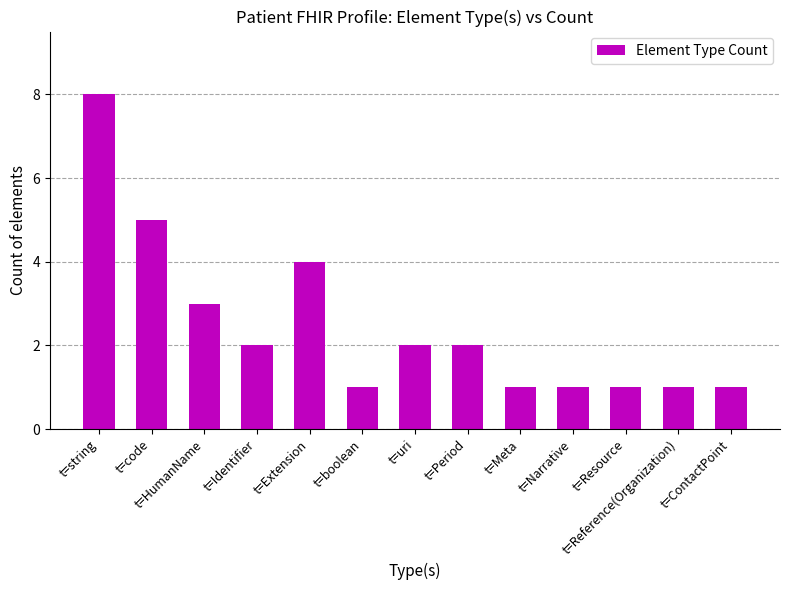

What is the sum of all values?

32